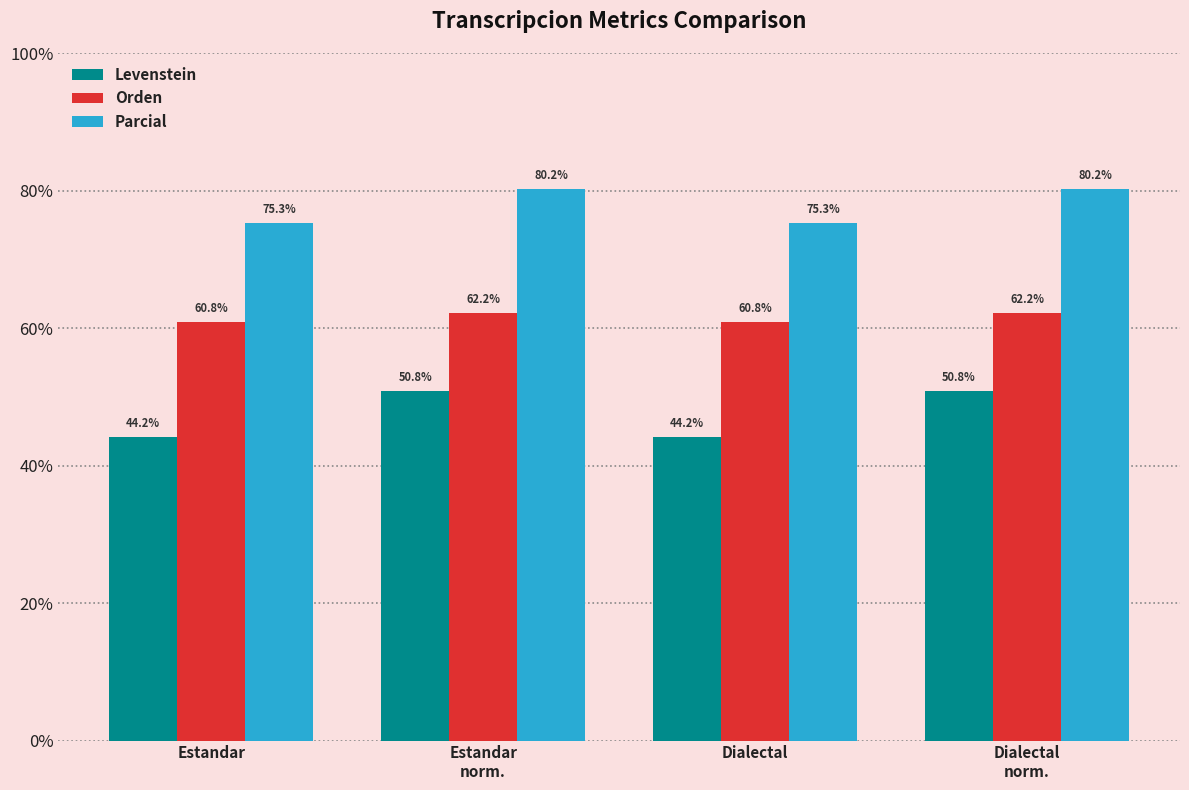

At Dialectal
norm., list the series in order from smallest to largest.

Levenstein, Orden, Parcial